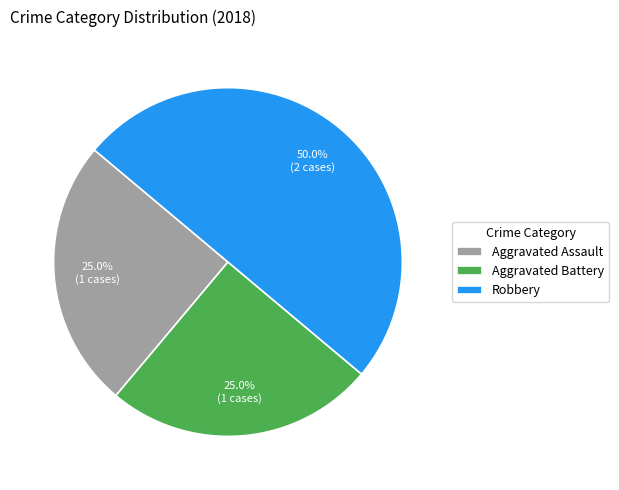

To the nearest percent, what portion does Aggravated Battery represent?

25%